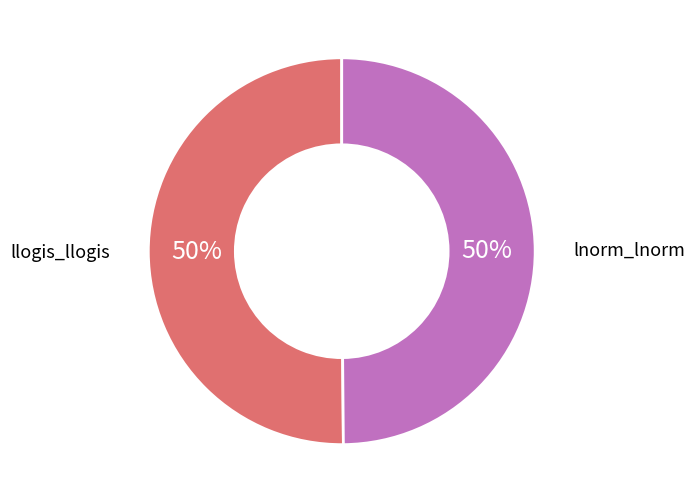

To the nearest percent, what is the average slice percentage?

50%